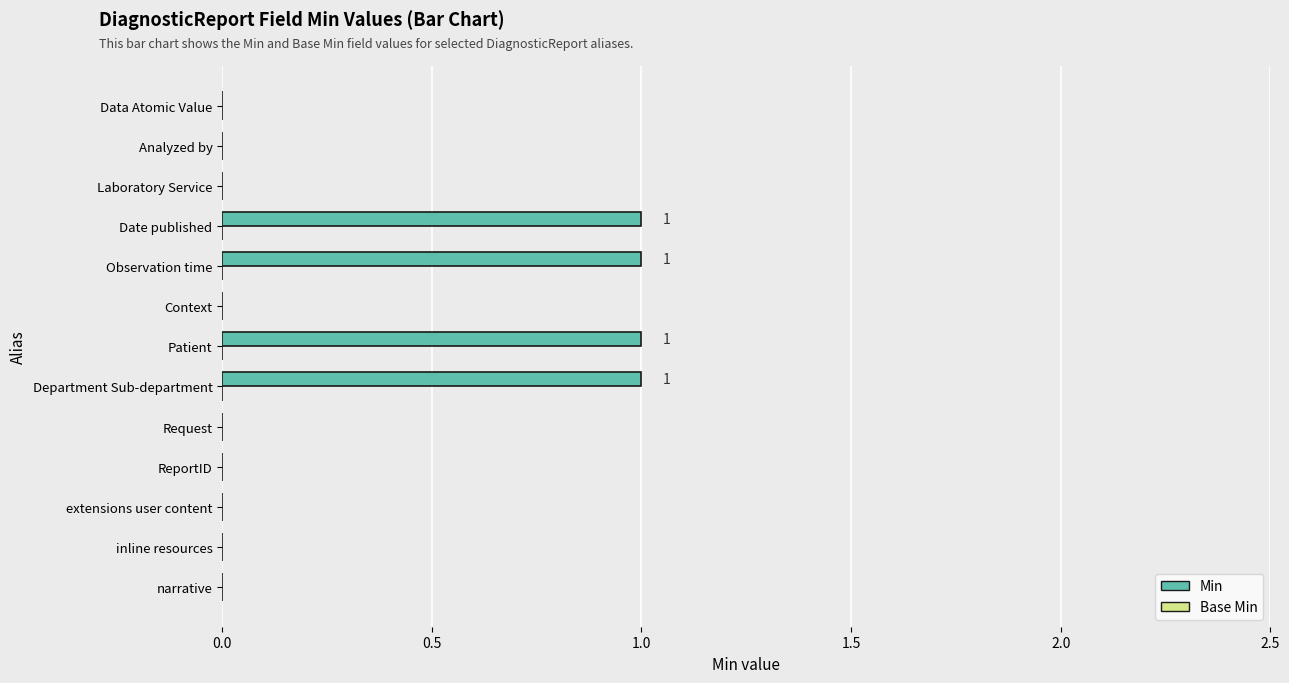

Is it true that the value at narrative is 0?

True